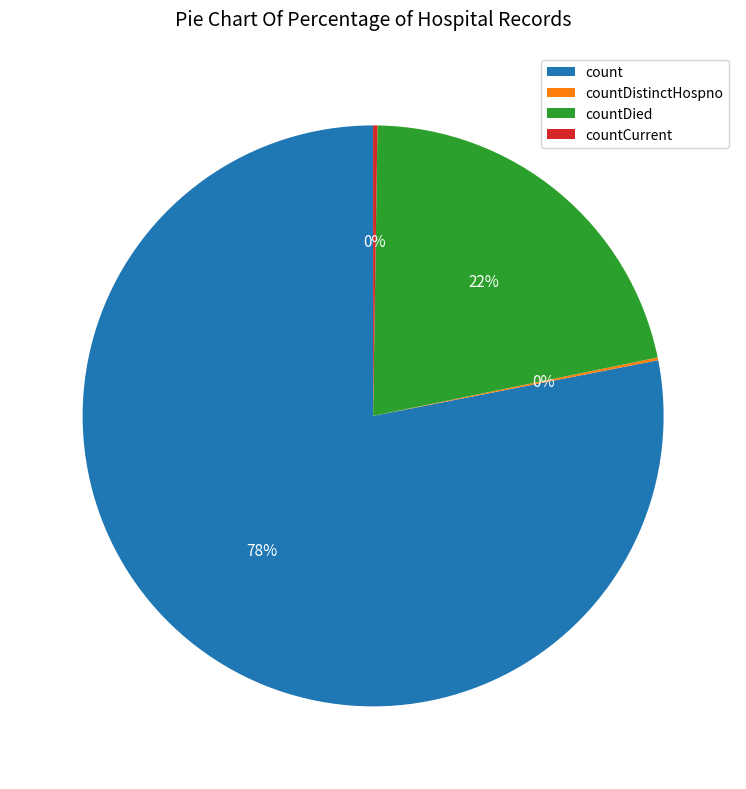

Which slice is the largest?

count